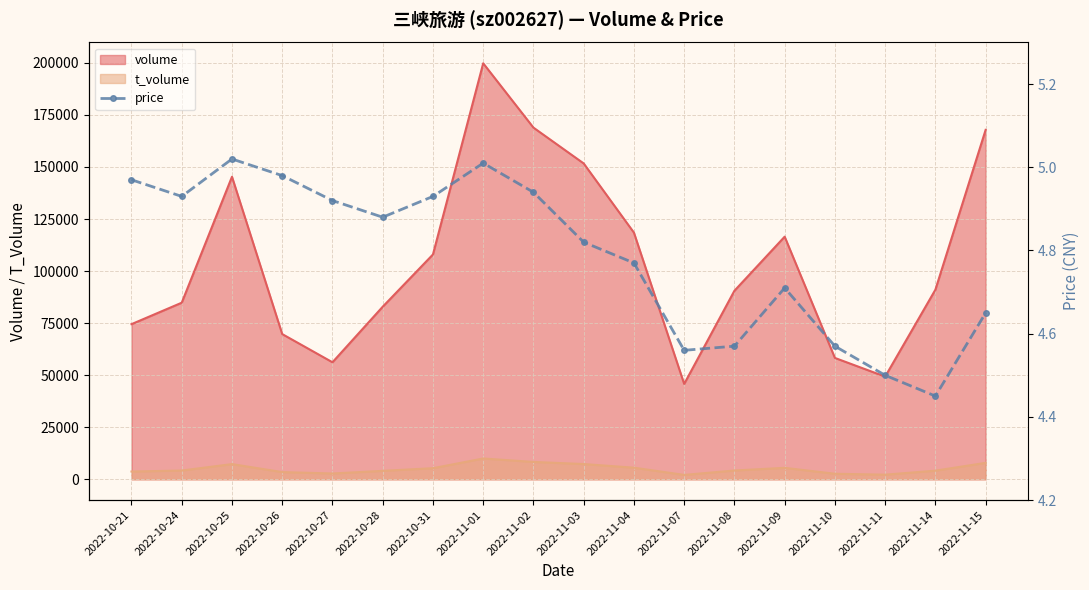

Rank the categories by value from highest to lowest.

2022-10-25, 2022-11-01, 2022-10-26, 2022-10-21, 2022-11-02, 2022-10-24, 2022-10-31, 2022-10-27, 2022-10-28, 2022-11-03, 2022-11-04, 2022-11-09, 2022-11-15, 2022-11-08, 2022-11-10, 2022-11-07, 2022-11-11, 2022-11-14